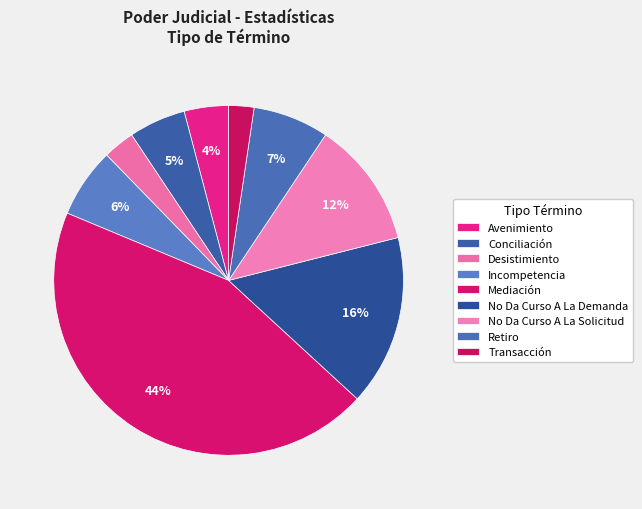

True or false: No Da Curso A La Solicitud accounts for 1% of the total.

False